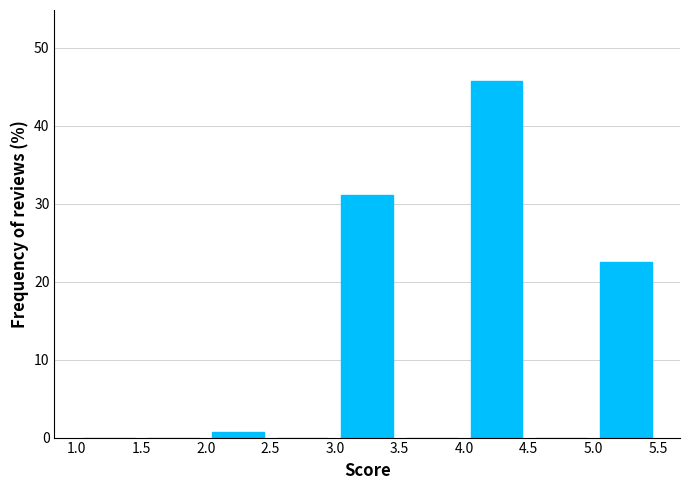

What is the height of the bar covering 3.0 to 3.5 on the x-axis? The values are not printed on the chart, so give them approximately, as read against the axis.

31